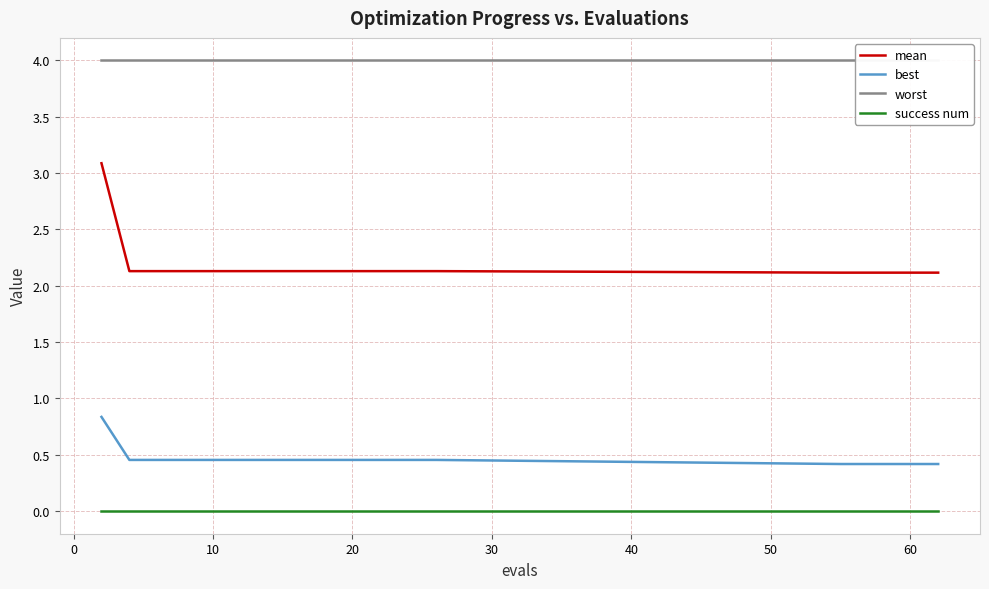

Reading left to right, extract all data points from this chart.

mean: 3.1	2.1	2.1	2.1	2.1	2.1	2.1	2.1	2.1	2.1	2.1	2.1	2.1	2.1	2.1	2.1	2.1	2.1	2.1	2.1
best: 0.8	0.5	0.5	0.5	0.5	0.5	0.5	0.5	0.5	0.5	0.5	0.5	0.5	0.5	0.5	0.4	0.4	0.4	0.4	0.4
worst: 4.0	4.0	4.0	4.0	4.0	4.0	4.0	4.0	4.0	4.0	4.0	4.0	4.0	4.0	4.0	4.0	4.0	4.0	4.0	4.0
success num: 0.0	0.0	0.0	0.0	0.0	0.0	0.0	0.0	0.0	0.0	0.0	0.0	0.0	0.0	0.0	0.0	0.0	0.0	0.0	0.0